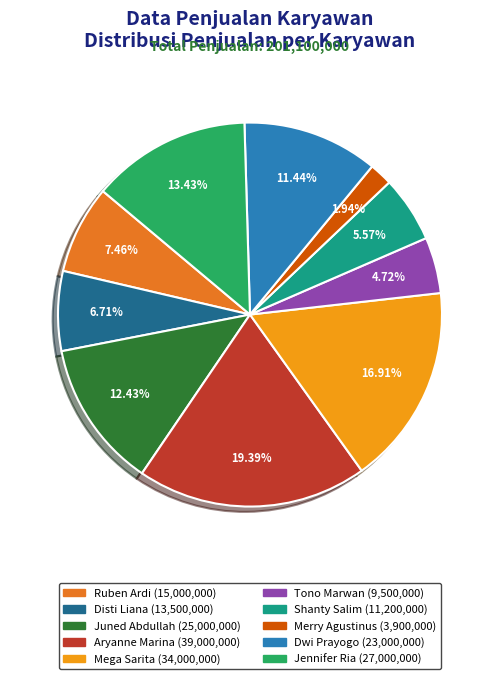

What is the ratio of the value at Jennifer Ria to the value at Juned Abdullah?

1.1